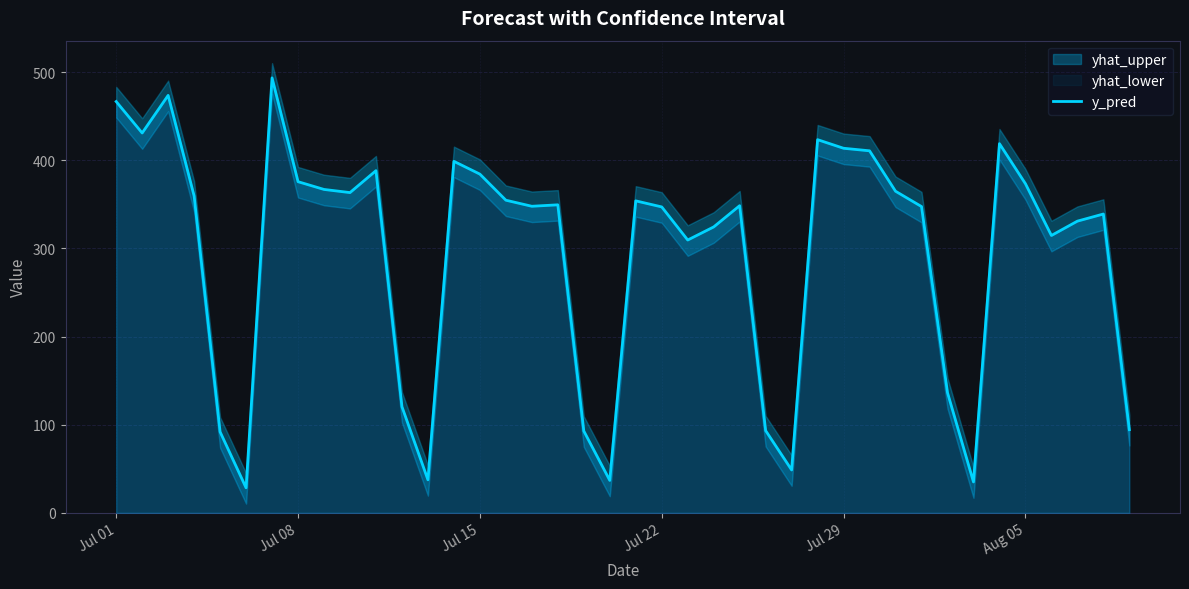

How many data points does each series have?

40